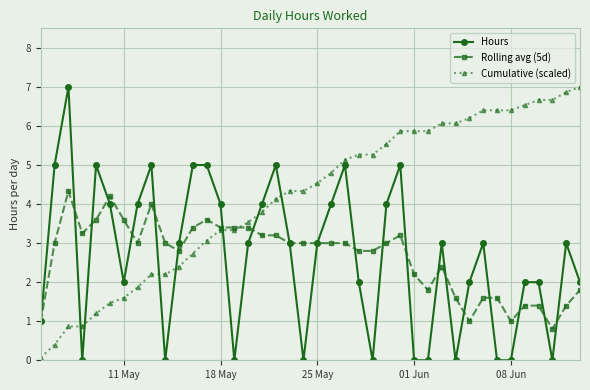

What is the difference between the maximum and second lowest values in the Hours series?

7.0